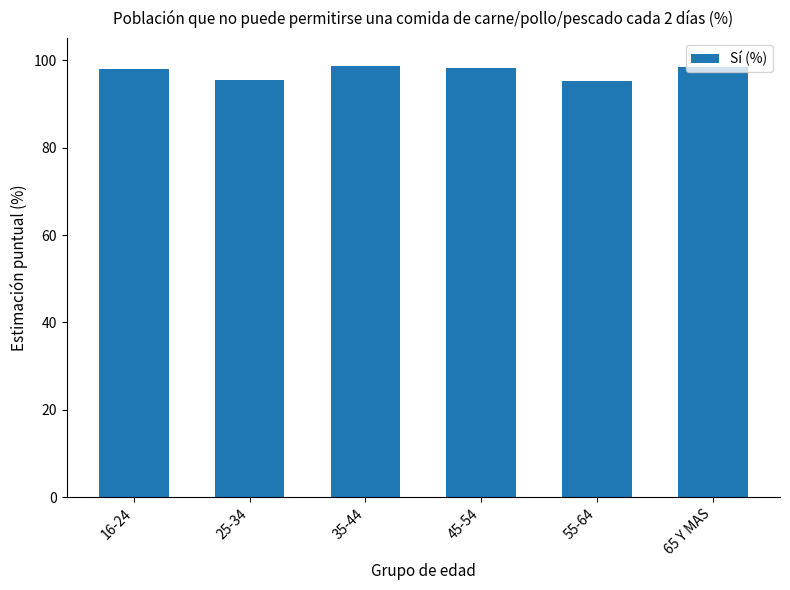

What is the label of the 2nd bar from the left?

25-34